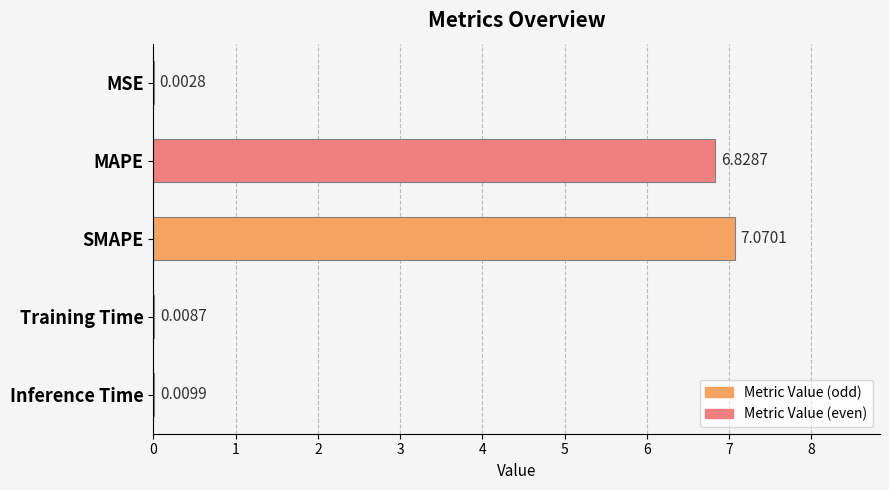

What is the change in value from SMAPE to Inference Time?

-7.1